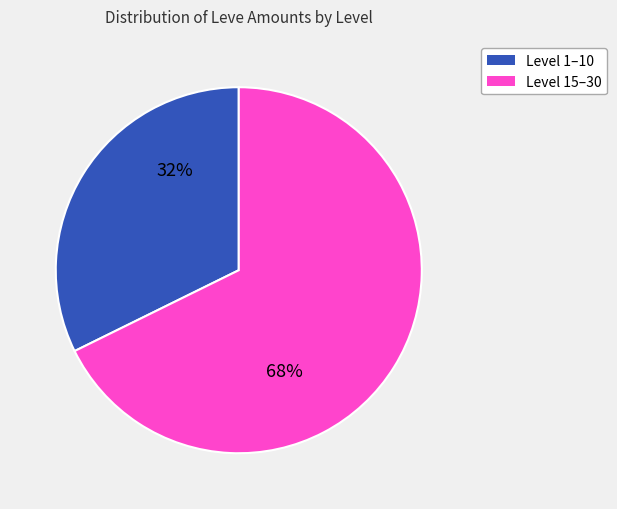

To the nearest percent, what is the average slice percentage?

50%